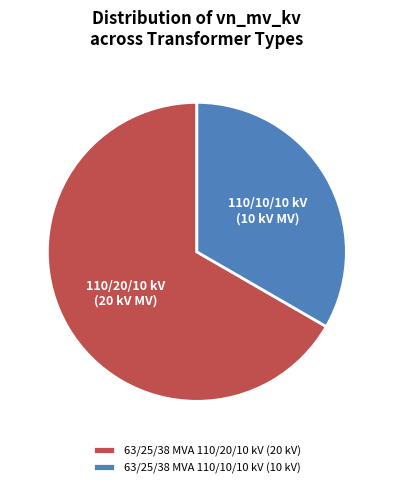

How many segments does this pie chart have?

2